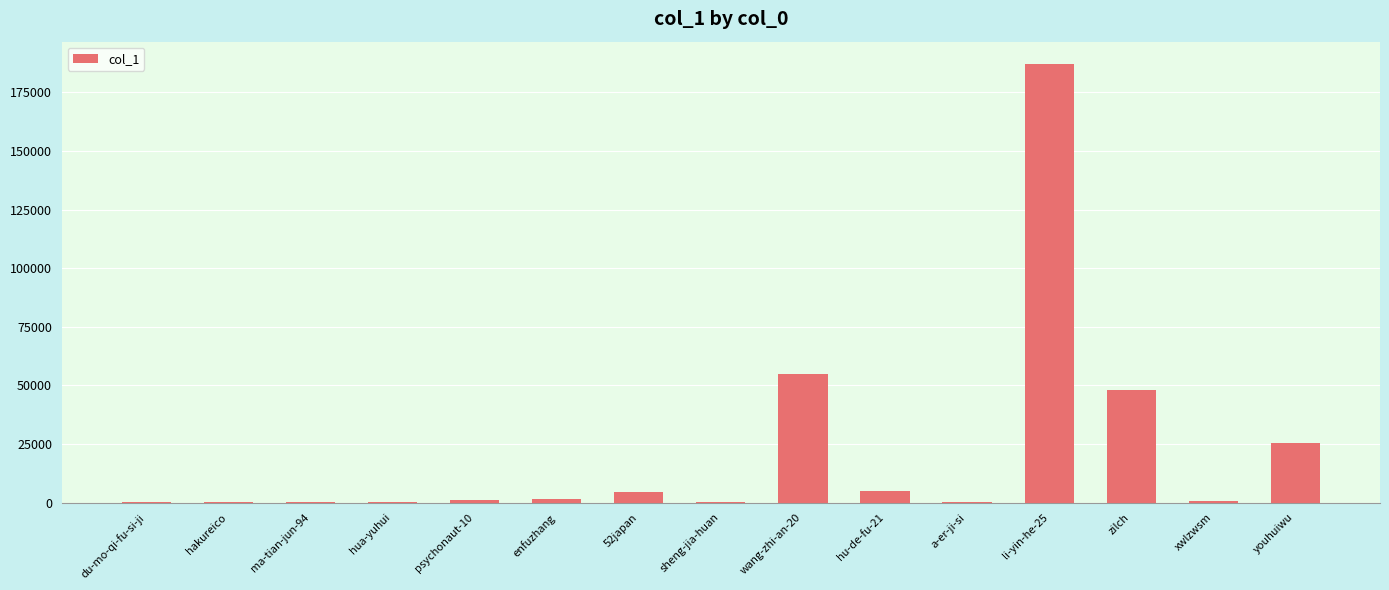

True or false: the data shows 25220 at youhuiwu.

True